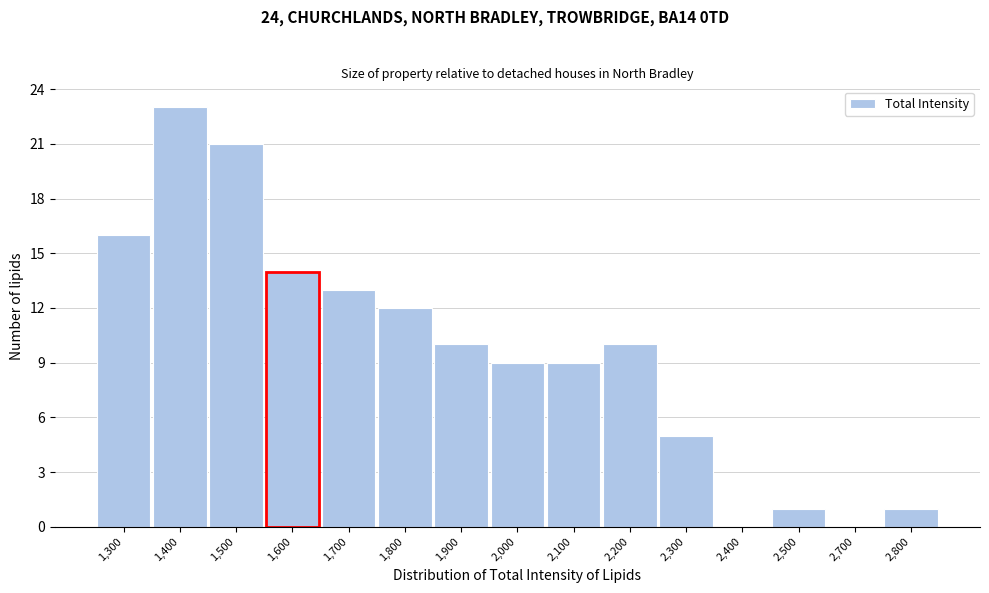

Reading right to left, what are all the values shown in this chart?

2,800=1	2,700=0	2,500=1	2,400=0	2,300=5	2,200=10	2,100=9	2,000=9	1,900=10	1,800=12	1,700=13	1,600=14	1,500=21	1,400=23	1,300=16